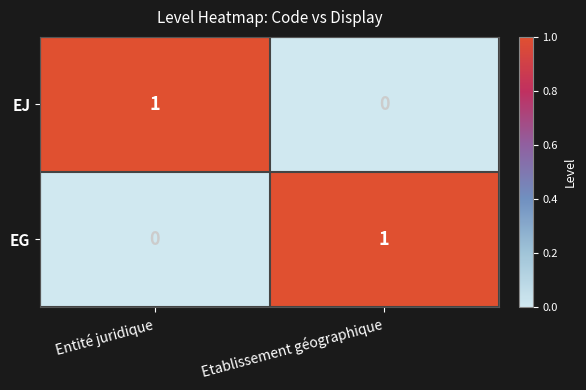

The EG series shows 0 at Entité juridique. True or false?

True